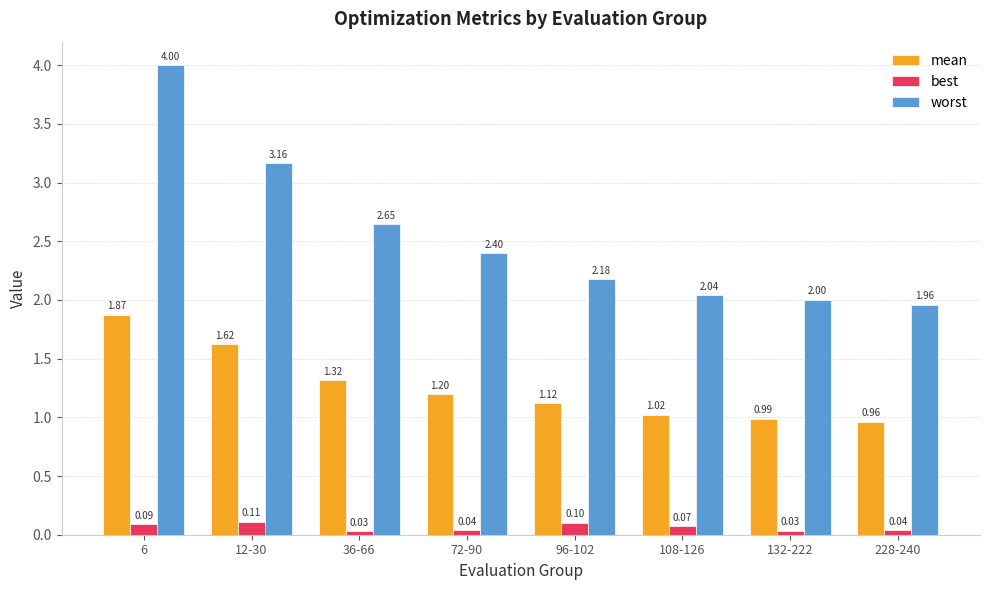

Which label corresponds to the largest value in the chart?

6